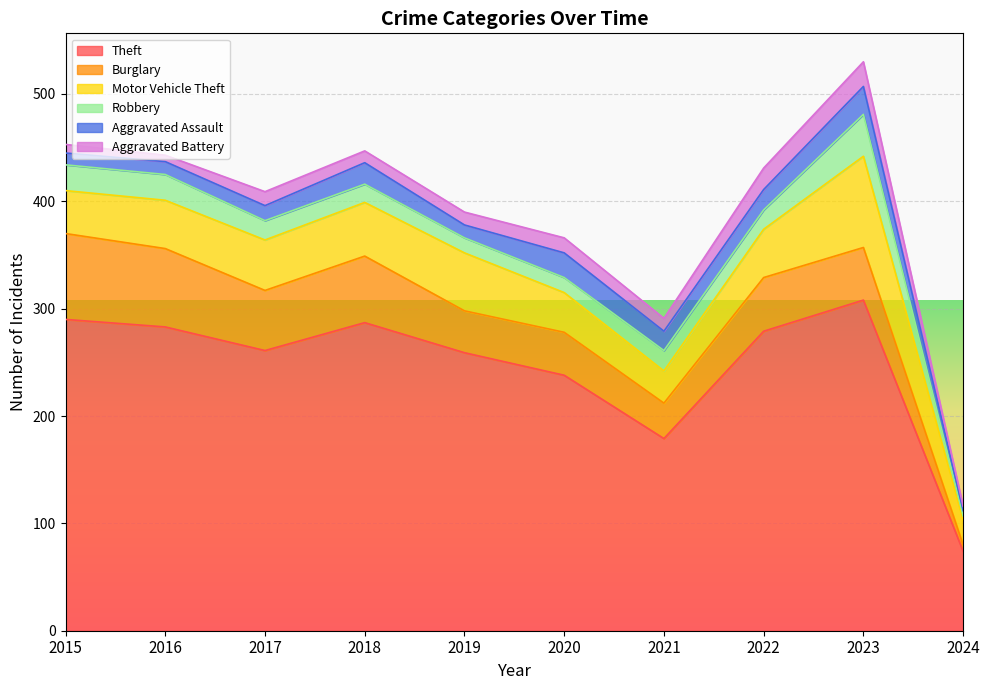

Reading left to right, extract all data points from this chart.

Theft: 2015=290	2016=283	2017=261	2018=287	2019=259	2020=238	2021=179	2022=279	2023=308	2024=74
Burglary: 2015=80	2016=73	2017=56	2018=62	2019=39	2020=40	2021=33	2022=50	2023=49	2024=6
Motor Vehicle Theft: 2015=40	2016=45	2017=47	2018=50	2019=54	2020=37	2021=30	2022=45	2023=85	2024=23
Robbery: 2015=24	2016=24	2017=18	2018=17	2019=14	2020=14	2021=19	2022=18	2023=39	2024=4
Aggravated Assault: 2015=11	2016=12	2017=14	2018=20	2019=12	2020=23	2021=18	2022=19	2023=26	2024=5
Aggravated Battery: 2015=8	2016=6	2017=13	2018=11	2019=12	2020=14	2021=12	2022=20	2023=23	2024=4